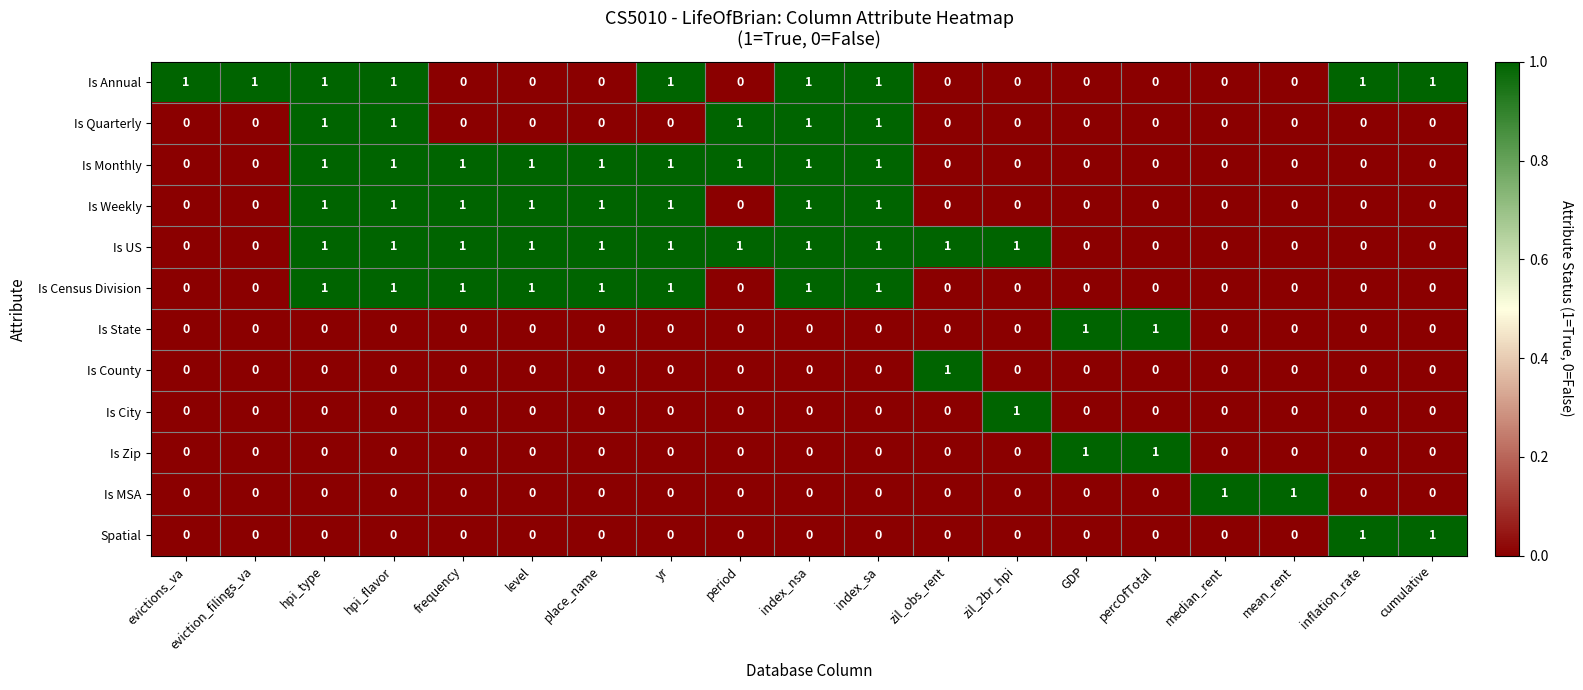

True or false: Is City has a value of 0 at eviction_filings_va.

True